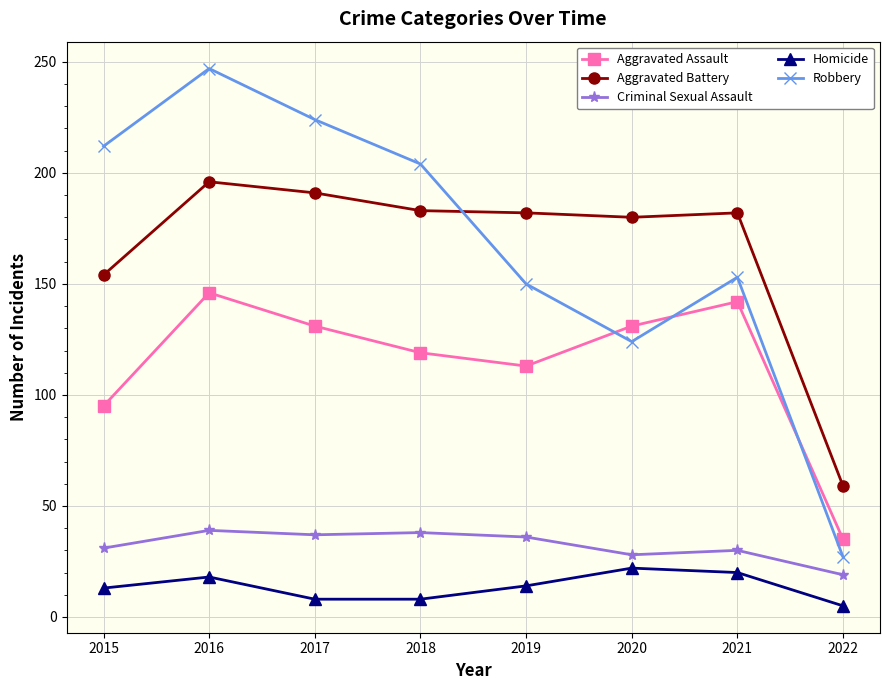

At which label does Criminal Sexual Assault first exceed 36?

2016